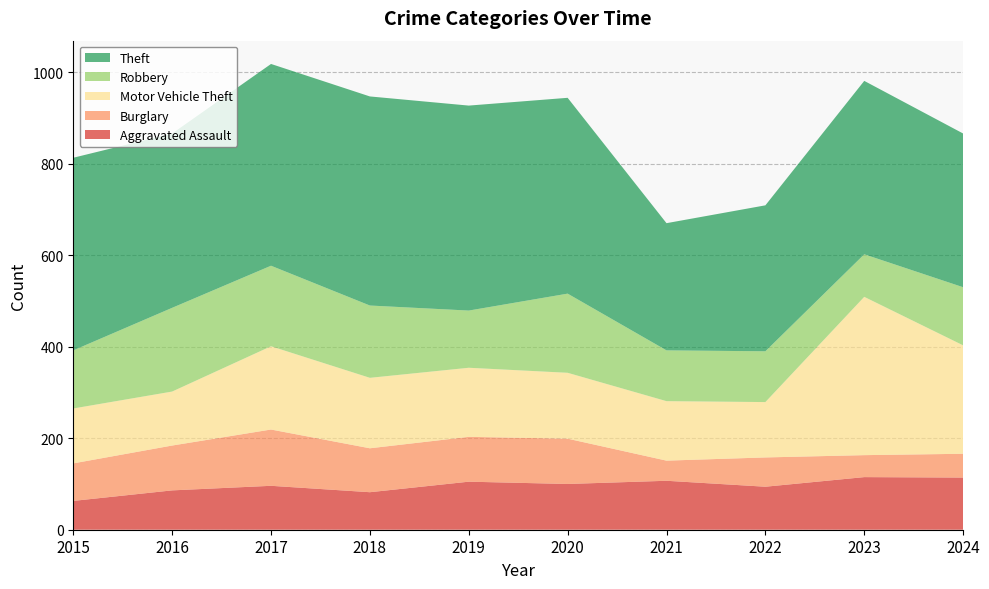

Reading left to right, extract all data points from this chart.

Aggravated Assault: 63	86	96	82	105	100	107	94	115	114
Burglary: 82	98	123	96	98	99	44	64	48	52
Motor Vehicle Theft: 120	118	182	154	151	144	130	121	346	237
Robbery: 127	183	176	158	125	173	111	111	93	127
Theft: 421	381	441	457	448	428	278	319	379	336